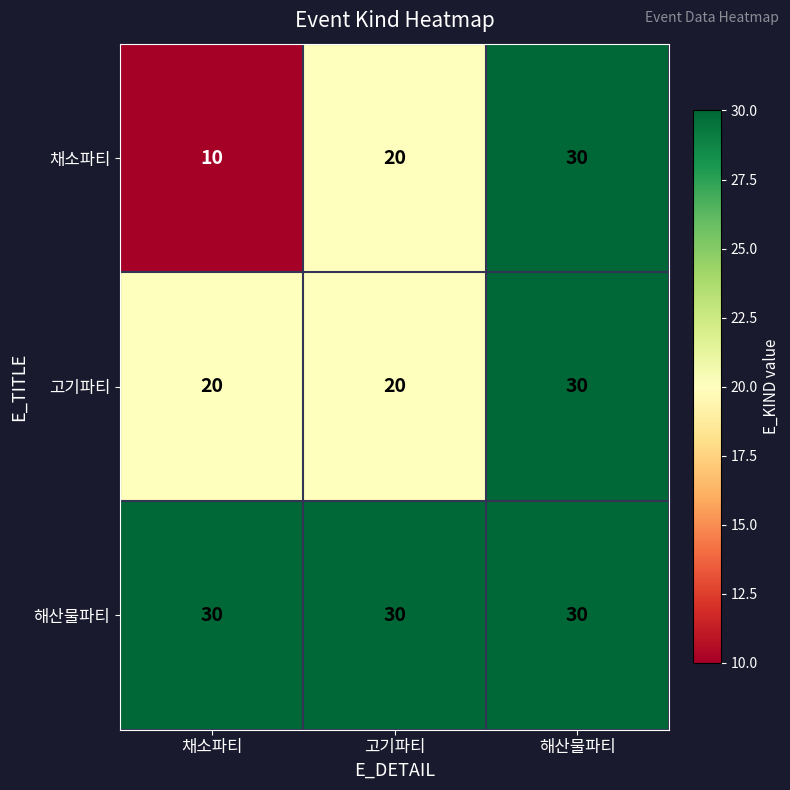

What is the sum of all 해산물파티 values?

90